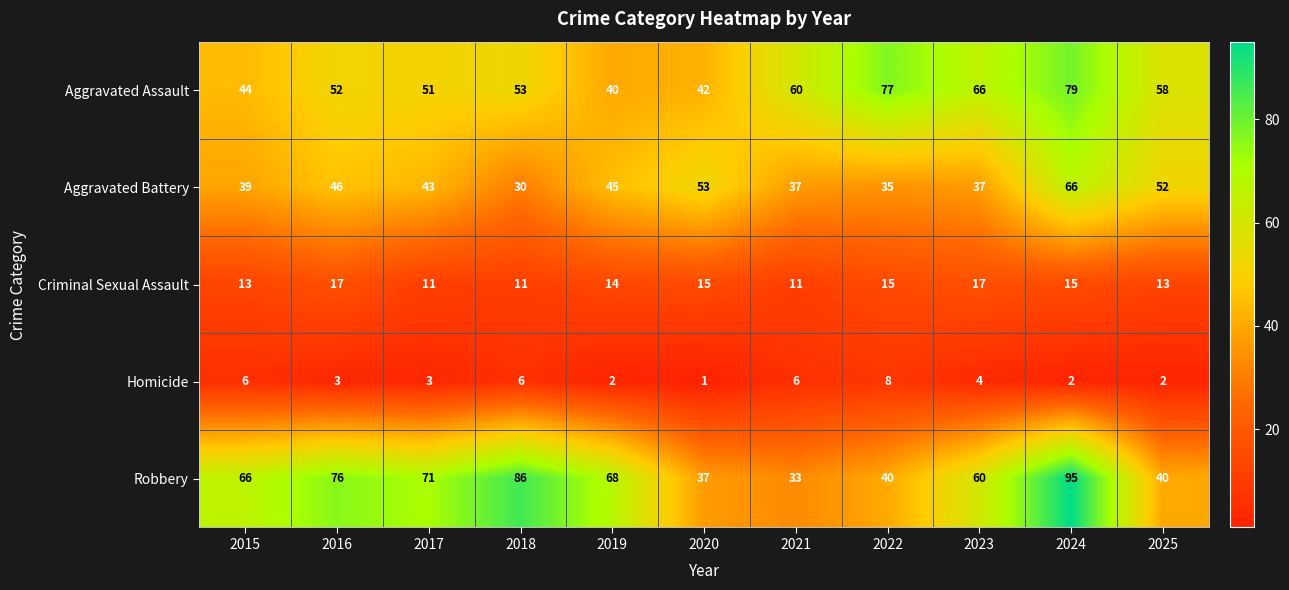

How many Homicide values are between 2 and 6?

9